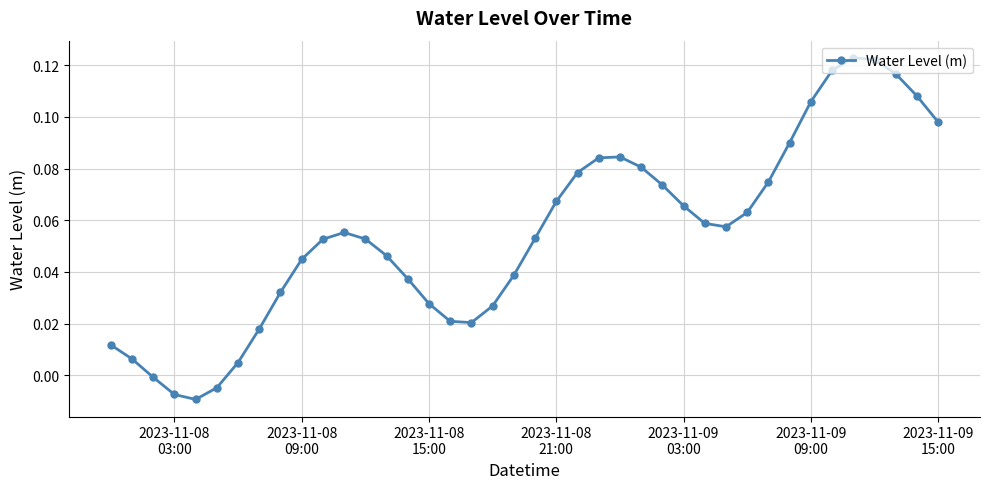

What is the sum of all values?

2.2